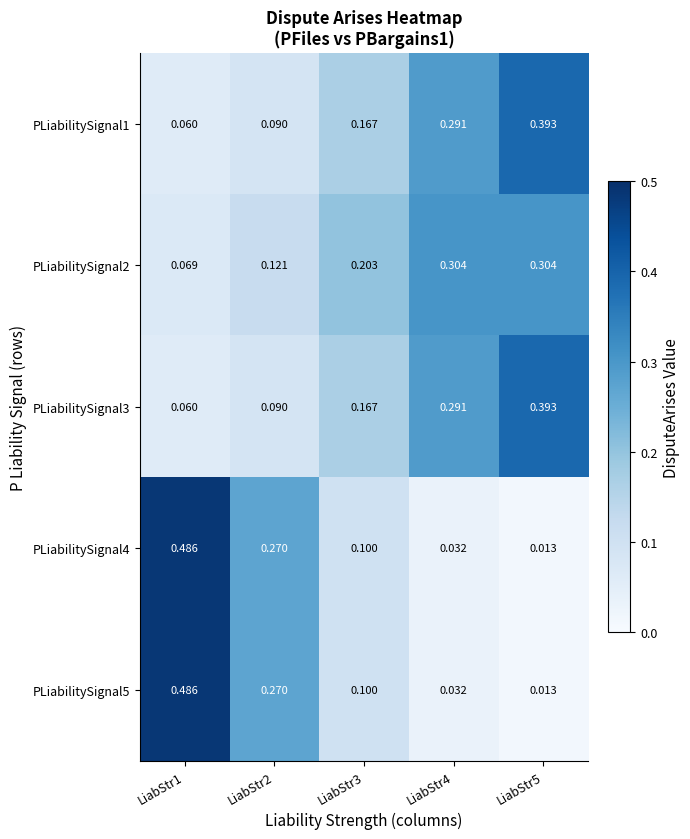

How many categories are shown in the chart?

5